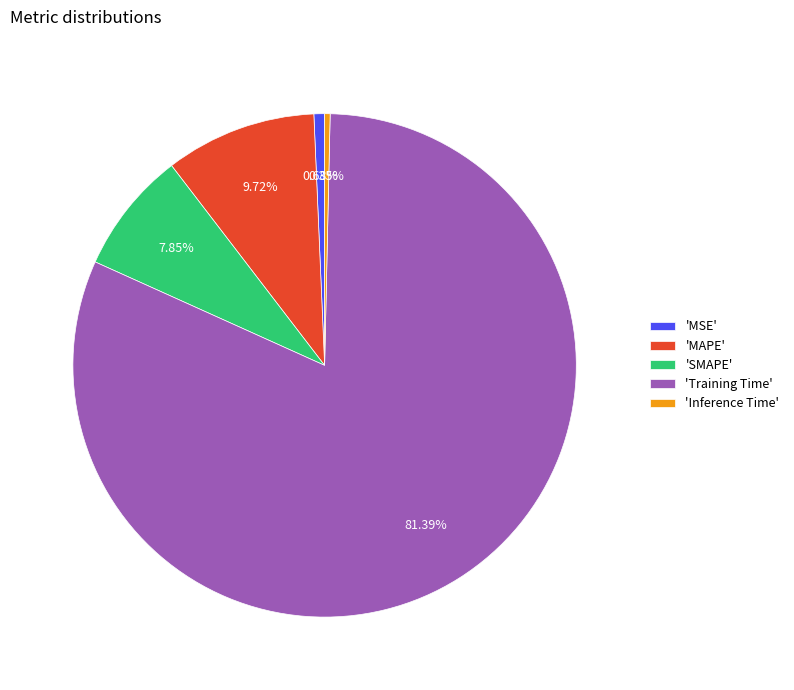

Which slice represents more than half of the pie?

'Training Time'